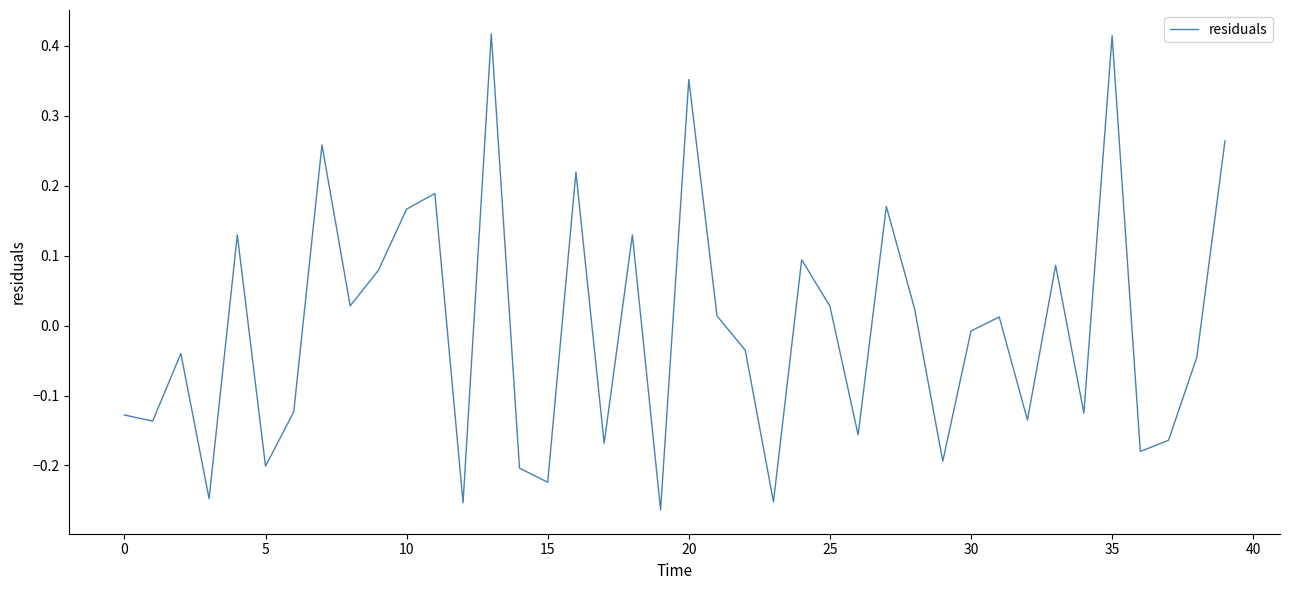

How many lines are shown in the chart?

1